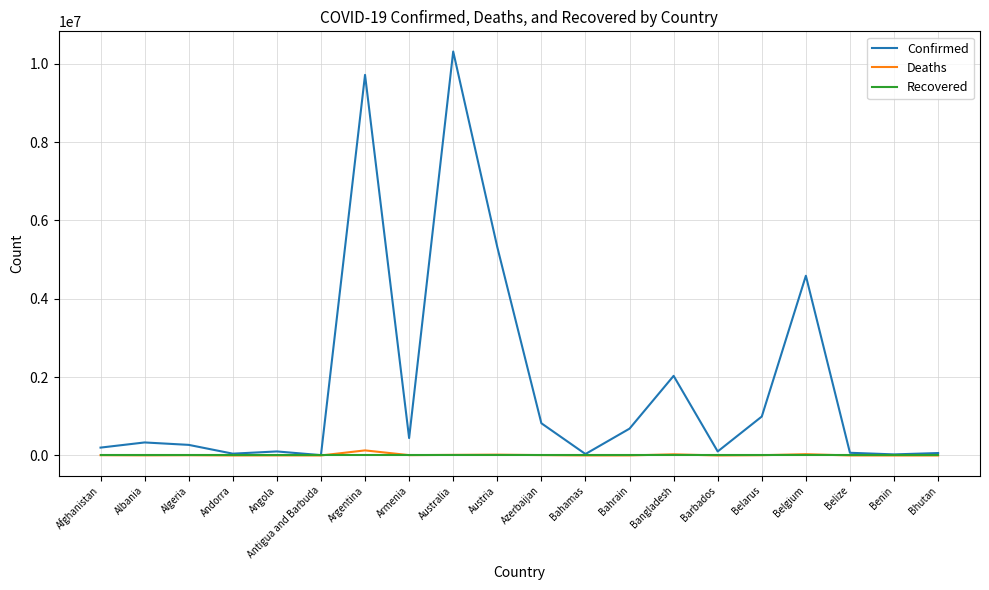

Does the chart display data point markers on the line(s)?

No